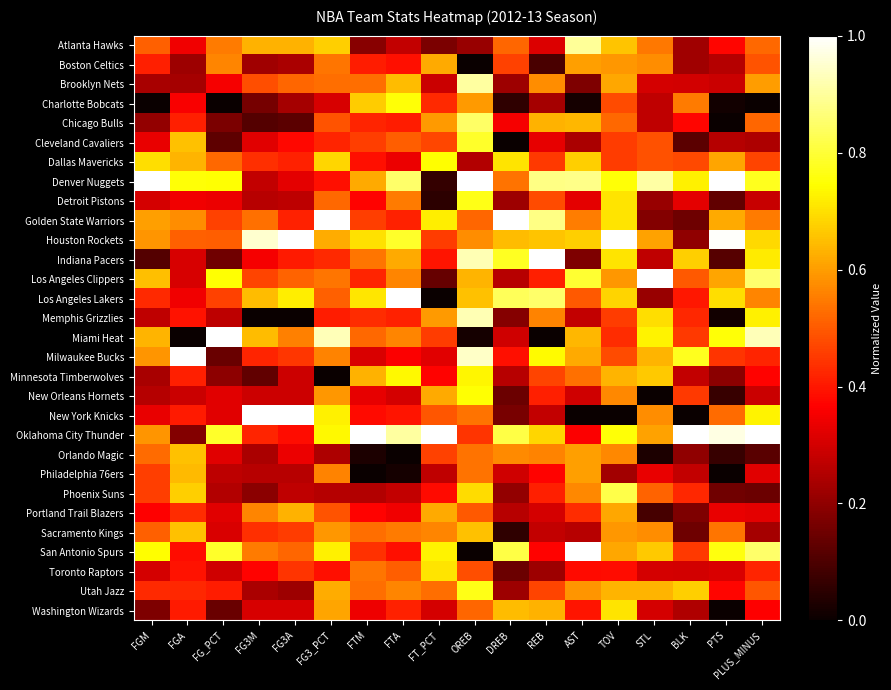

How many distinct data groups are displayed?

30